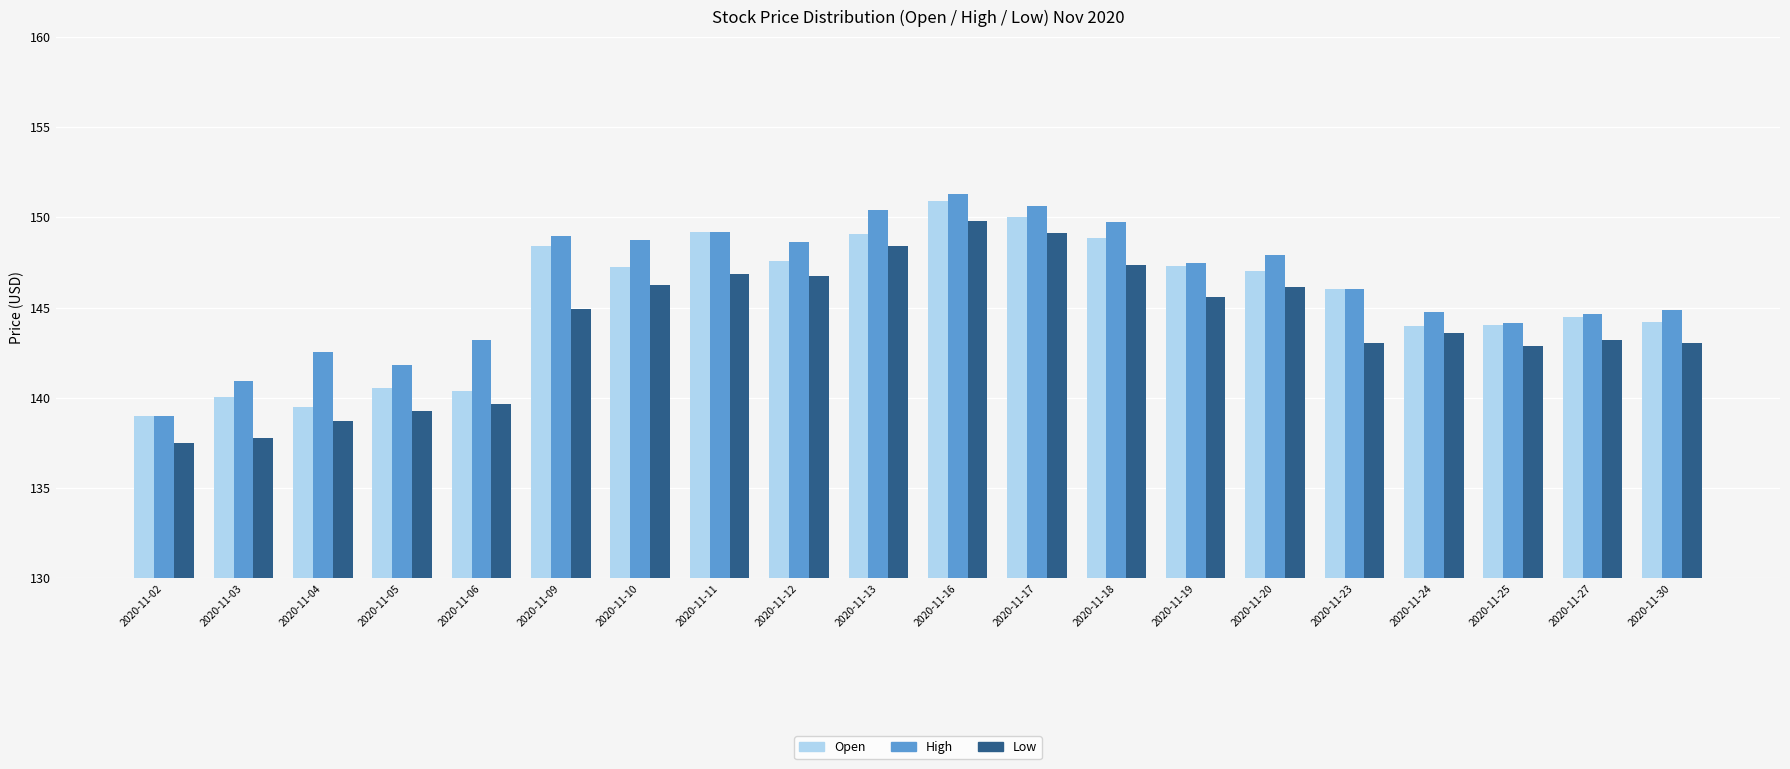

What is the value of the Low bar at the 17th from the left?

143.6